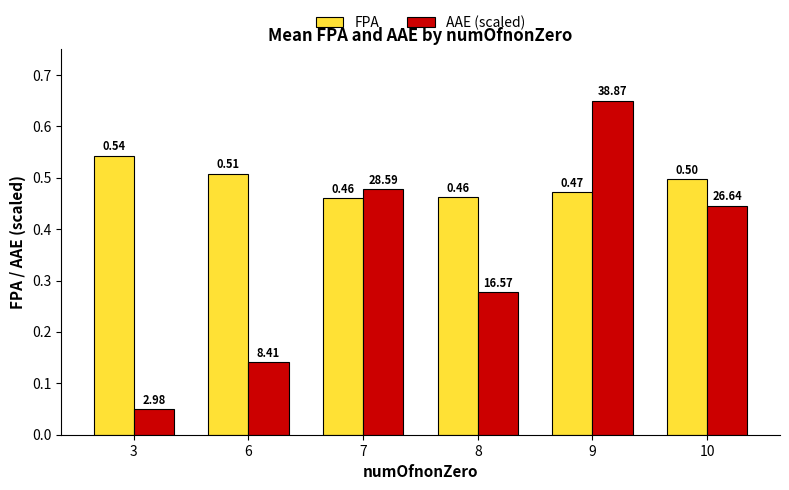

What is the value of the AAE (scaled) bar at the 3rd from the left?

0.5